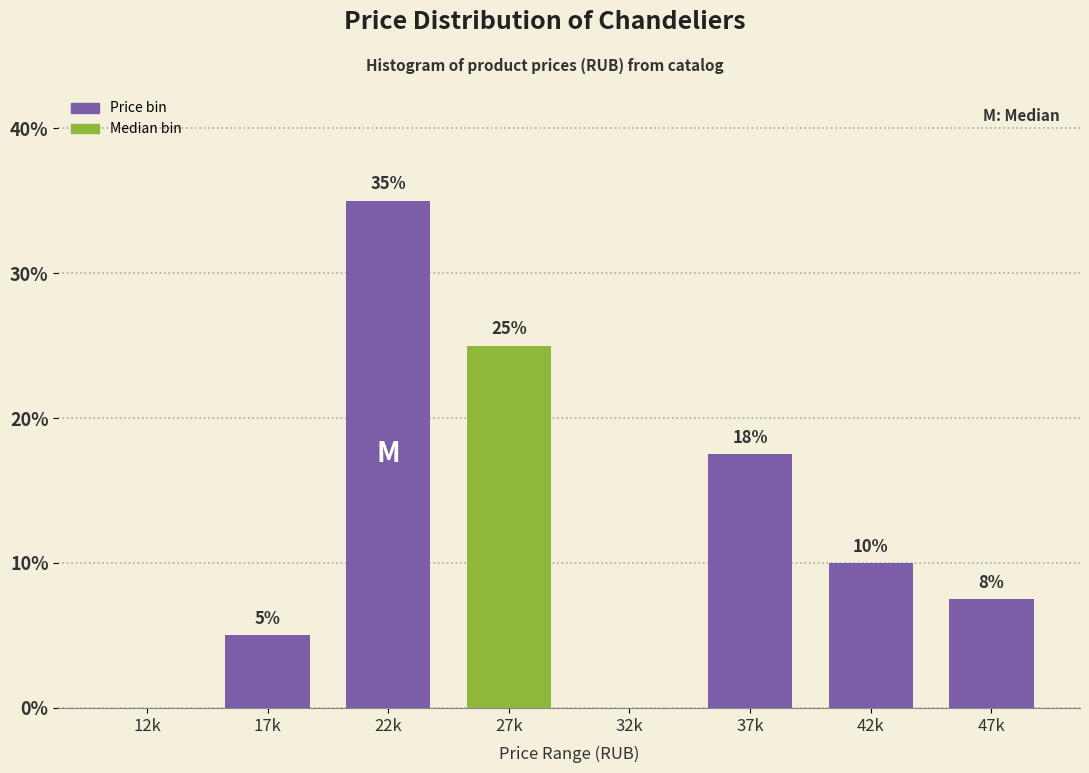

The chart shows a value of 10.5 at 27k. True or false?

False